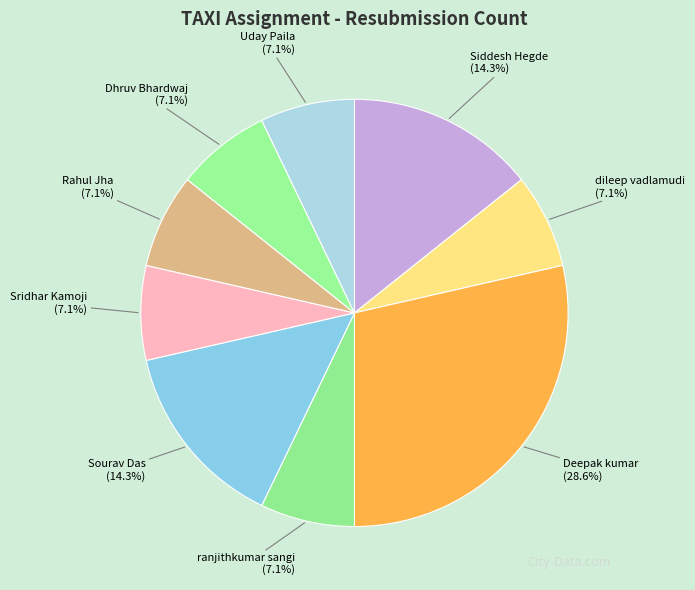

Which category has the biggest portion of the pie?

Deepak kumar